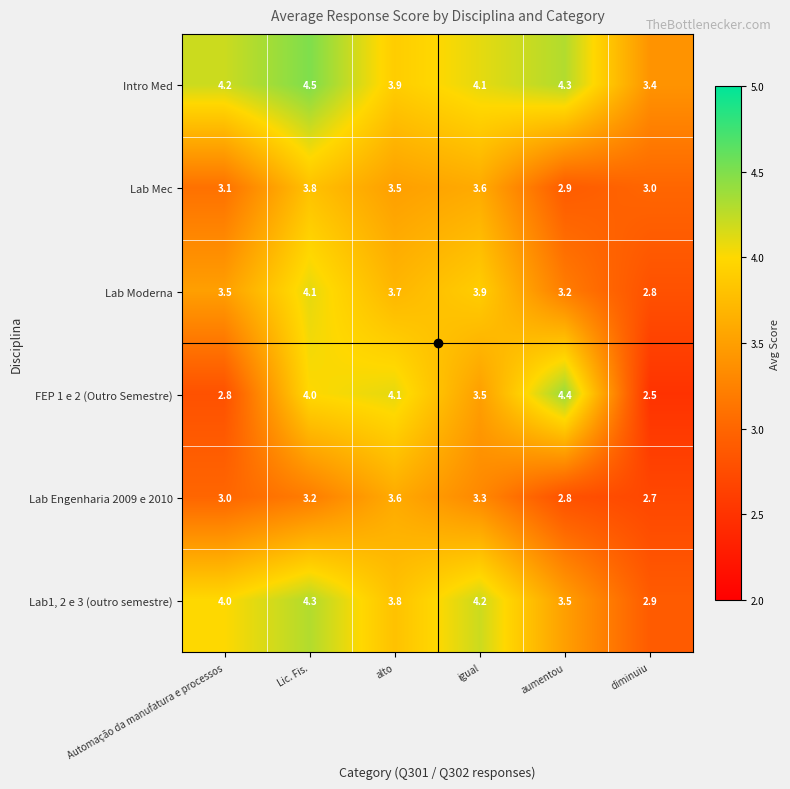

Which series has the largest total across all categories?

Intro Med